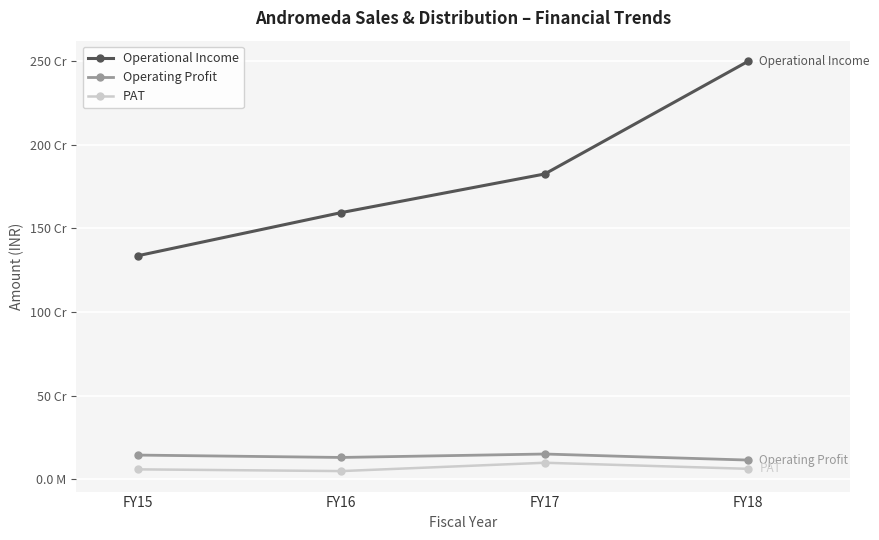

Is this an area chart (filled region under the line)?

No